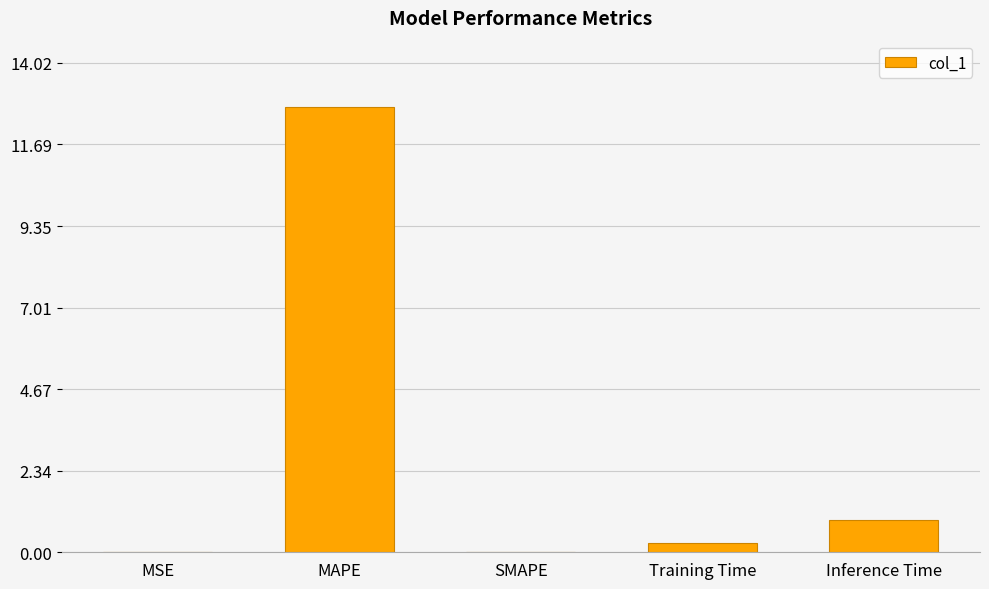

What is the maximum value shown in the chart?

12.7